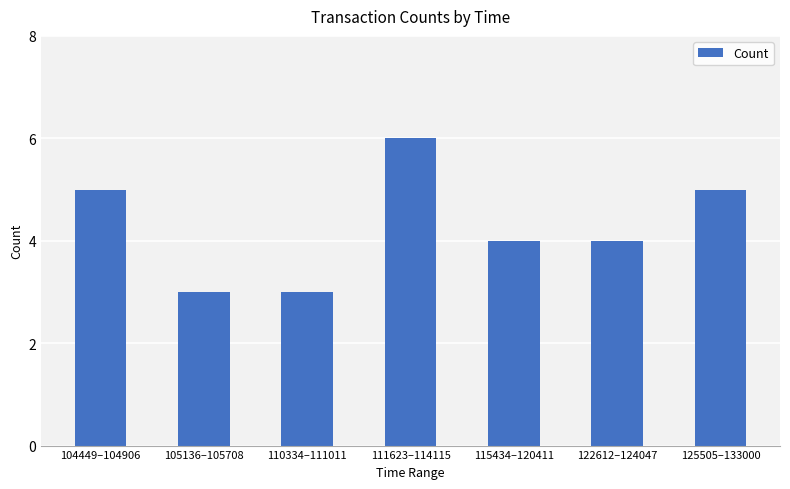

What is the greatest value displayed?

6